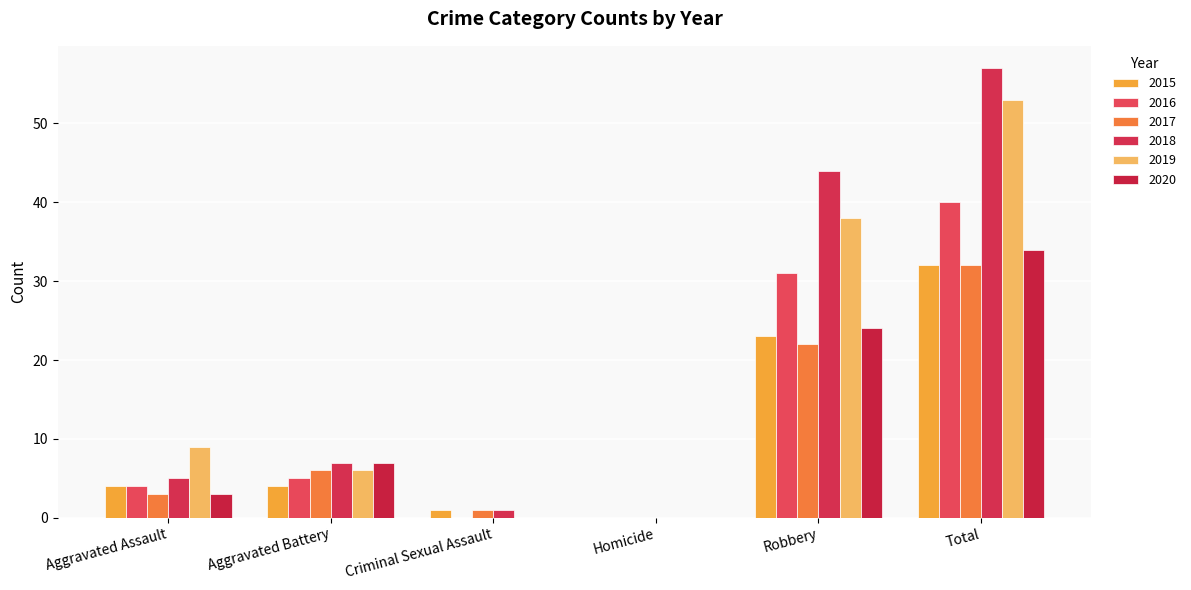

Reading left to right, extract all data points from this chart.

2015: 4	4	1	0	23	32
2016: 4	5	0	0	31	40
2017: 3	6	1	0	22	32
2018: 5	7	1	0	44	57
2019: 9	6	0	0	38	53
2020: 3	7	0	0	24	34